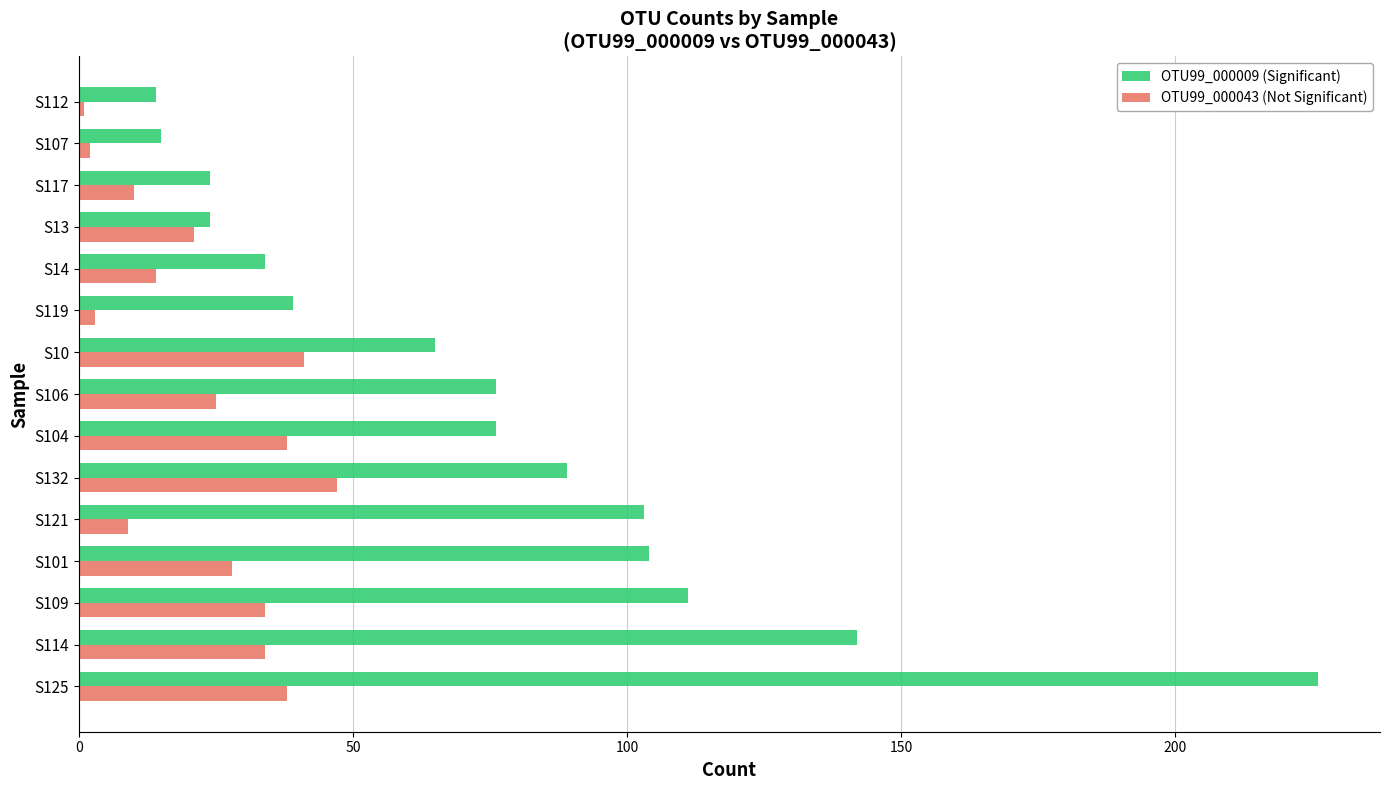

List the series in order of their overall mean, lowest first.

OTU99_000043 (Not Significant), OTU99_000009 (Significant)